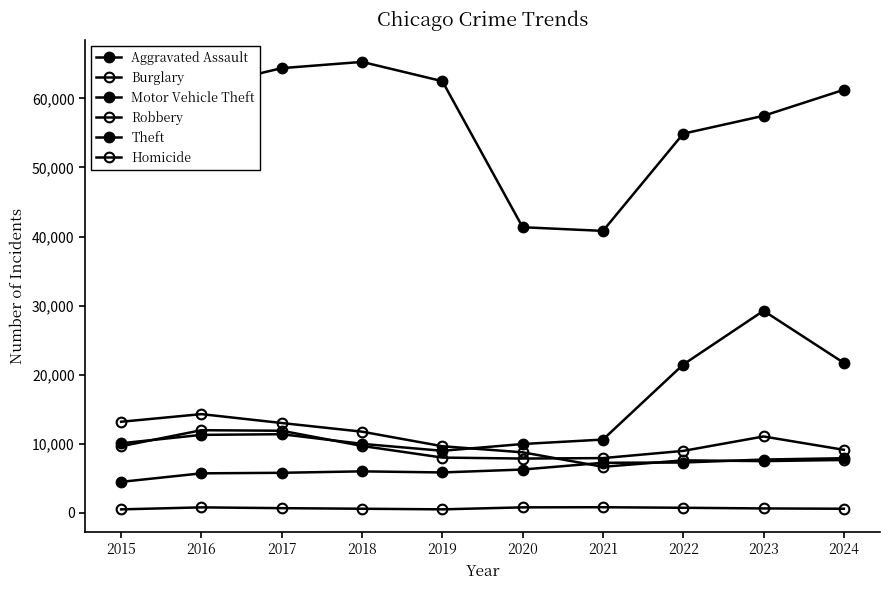

How many values in the Robbery series are below 9638?

5